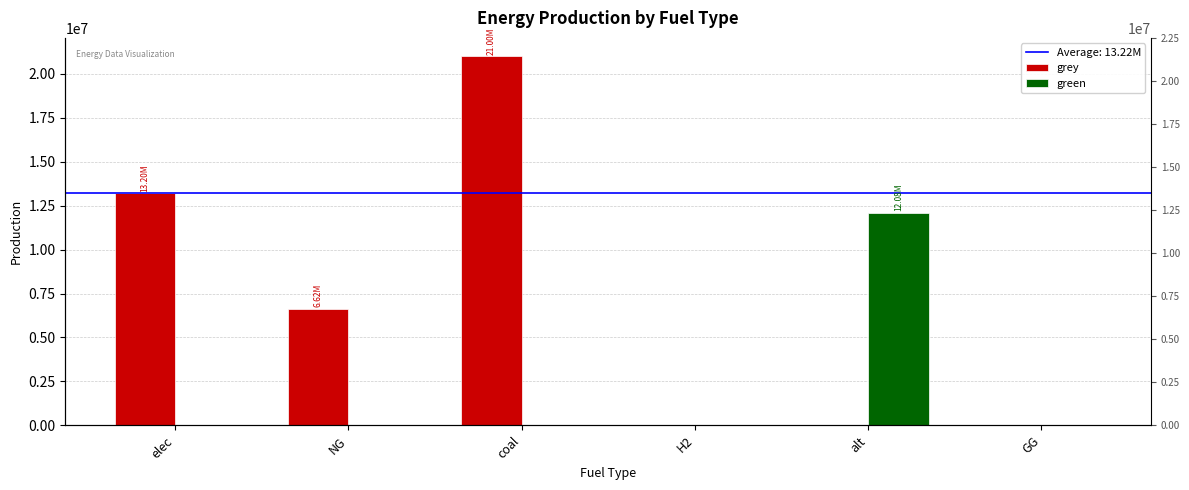

List the labels in order of grey value, largest first.

coal, elec, NG, H2, alt, GG